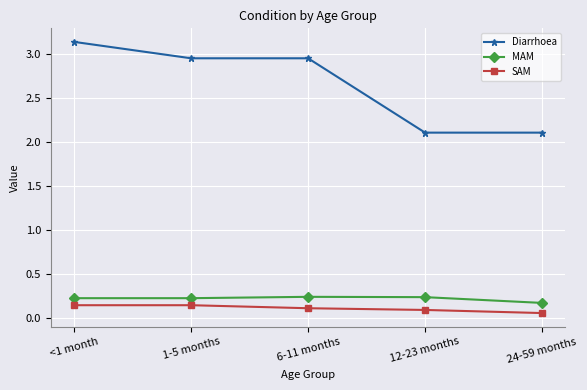

Which series changed the most between 6-11 months and 24-59 months?

Diarrhoea